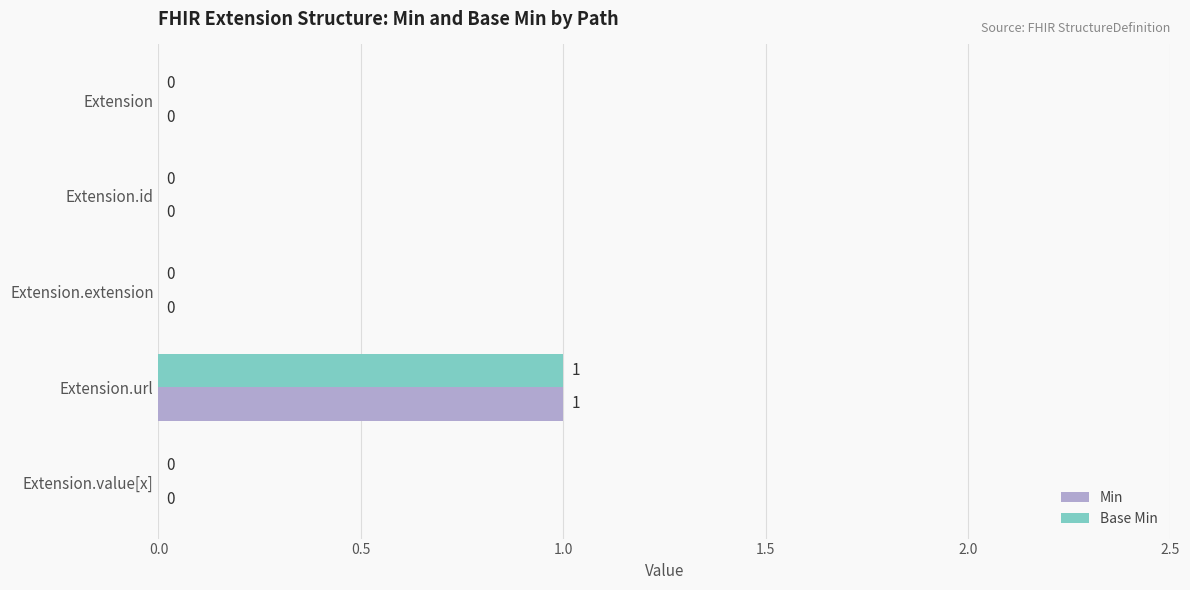

At which category is the sum across all series the highest?

Extension.url